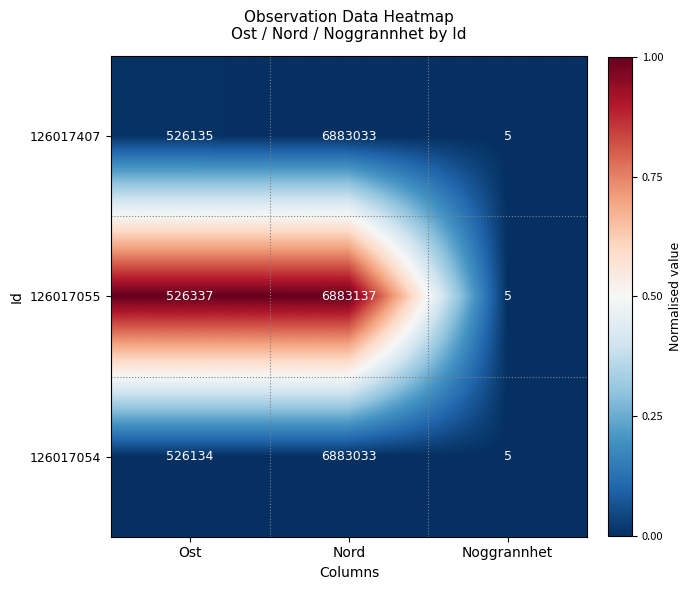

How many series are shown in this chart?

3